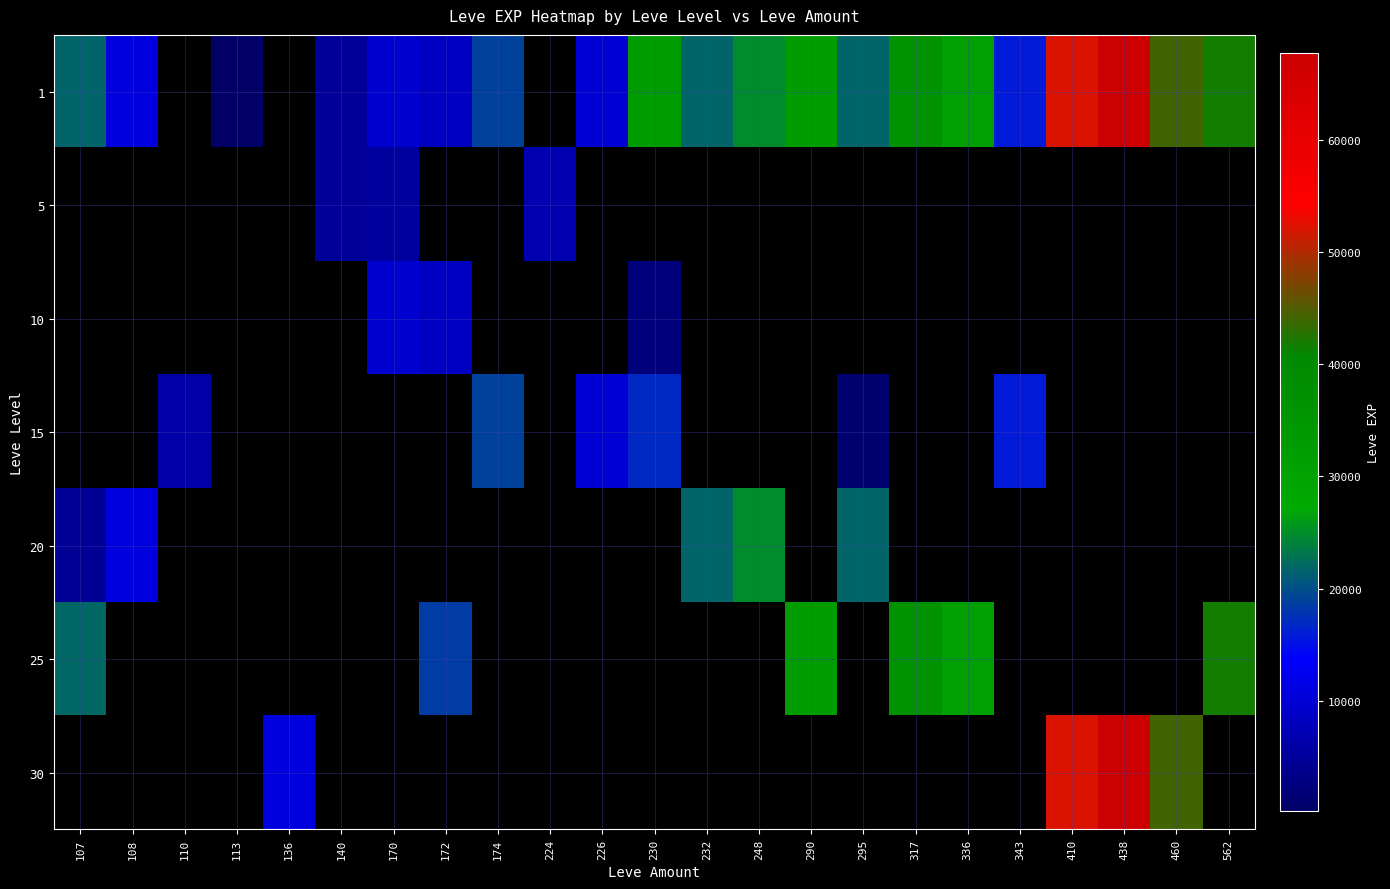

Which has a higher value, 295 or 170?

295